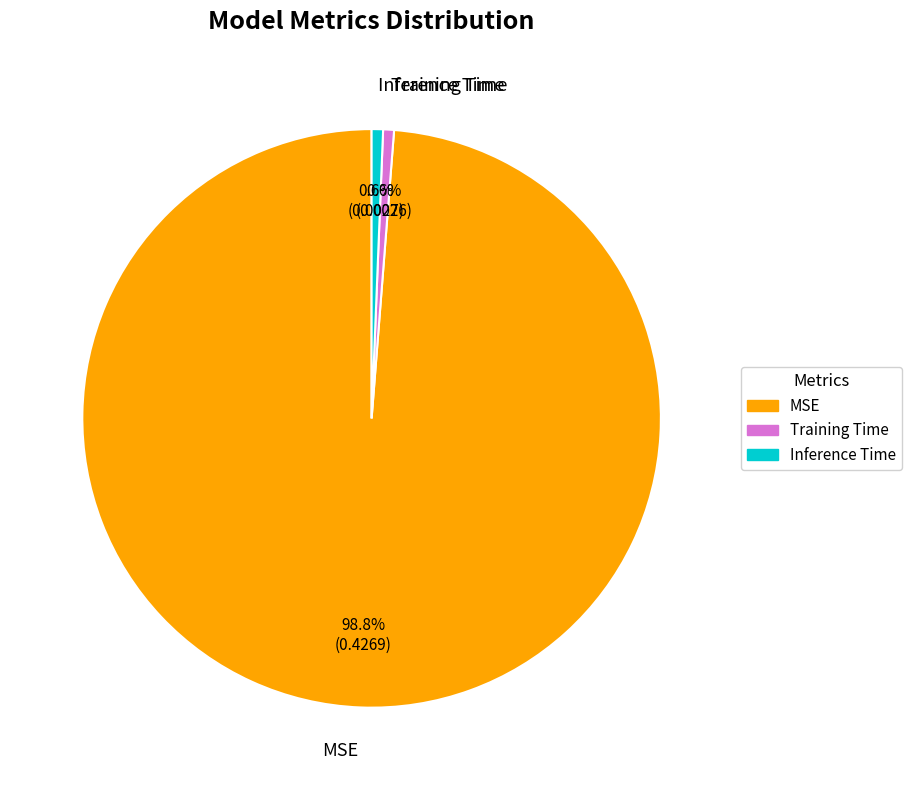

What is the largest slice in the pie chart?

MSE